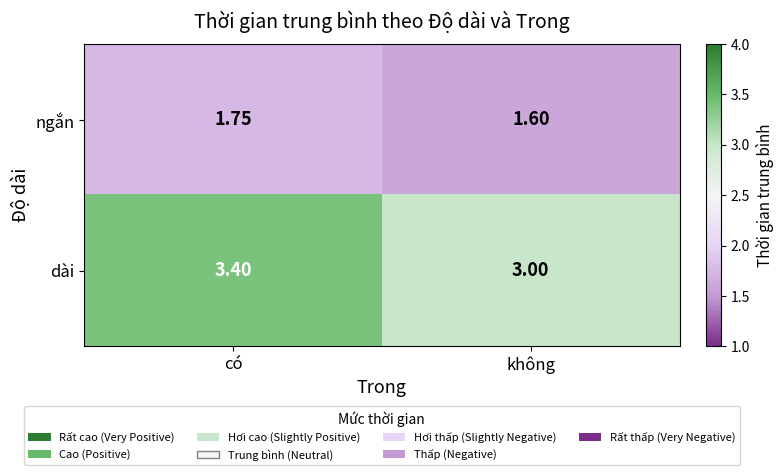

Is the value of ngắn at có greater than the value of dài at có?

No